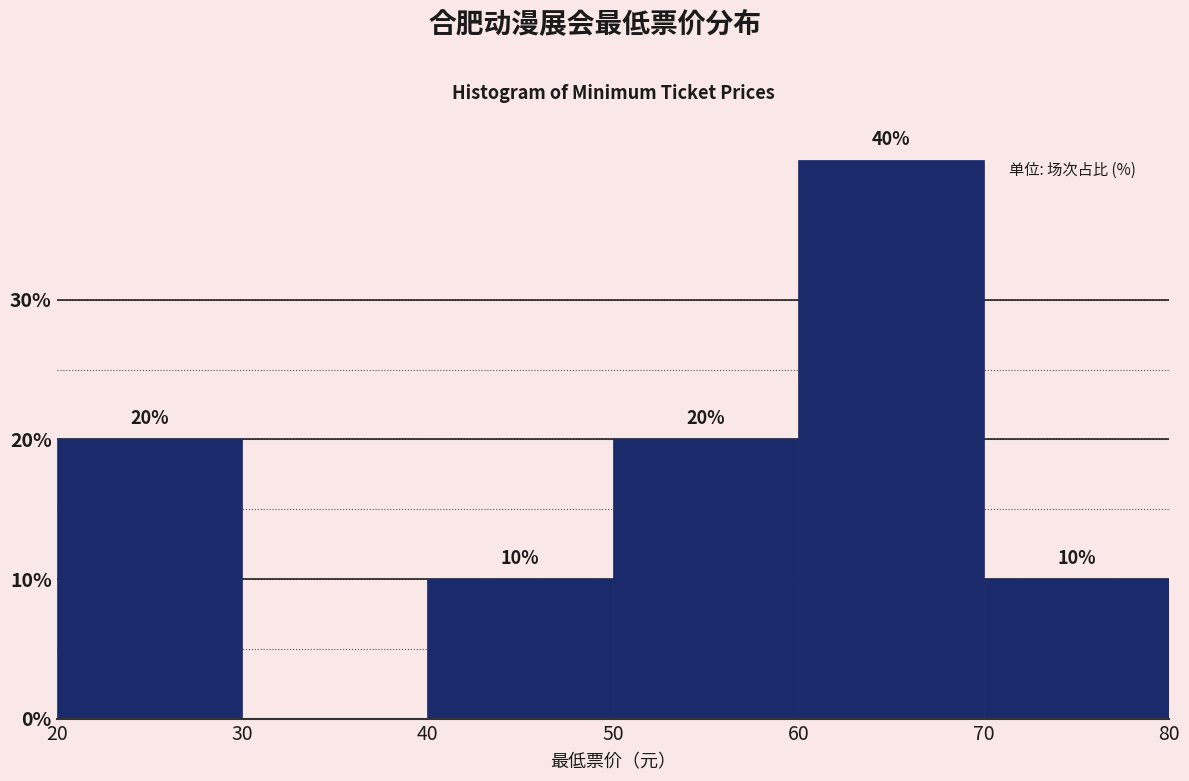

Which range on the x-axis has the tallest bar?

60 to 70